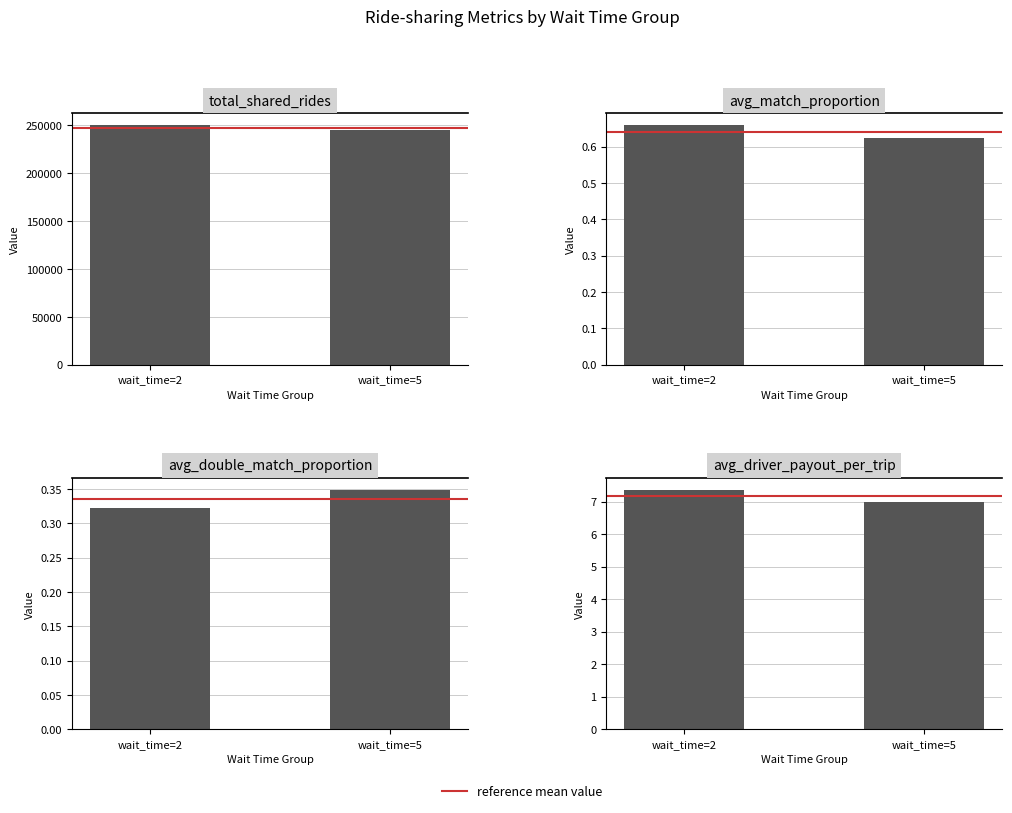

Rank the series by their maximum value, from highest to lowest.

total_shared_rides, avg_driver_payout_per_trip, reference mean, avg_match_proportion, avg_double_match_proportion